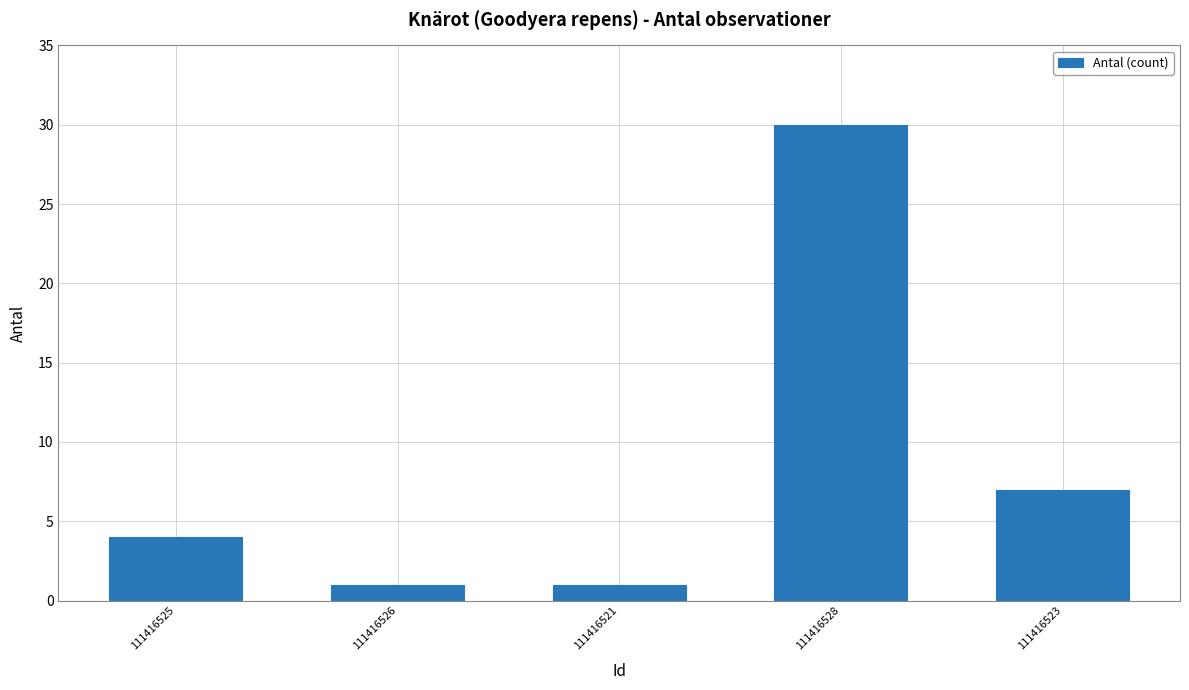

Reading right to left, list all the values displayed in this chart.

111416523=7	111416528=30	111416521=1	111416526=1	111416525=4